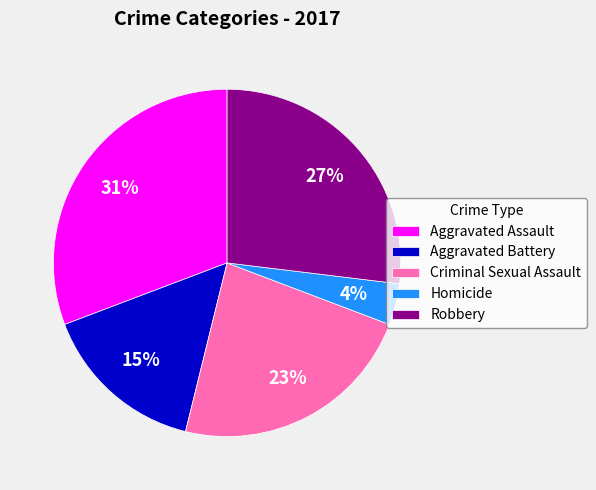

Which slice is the largest?

Aggravated Assault